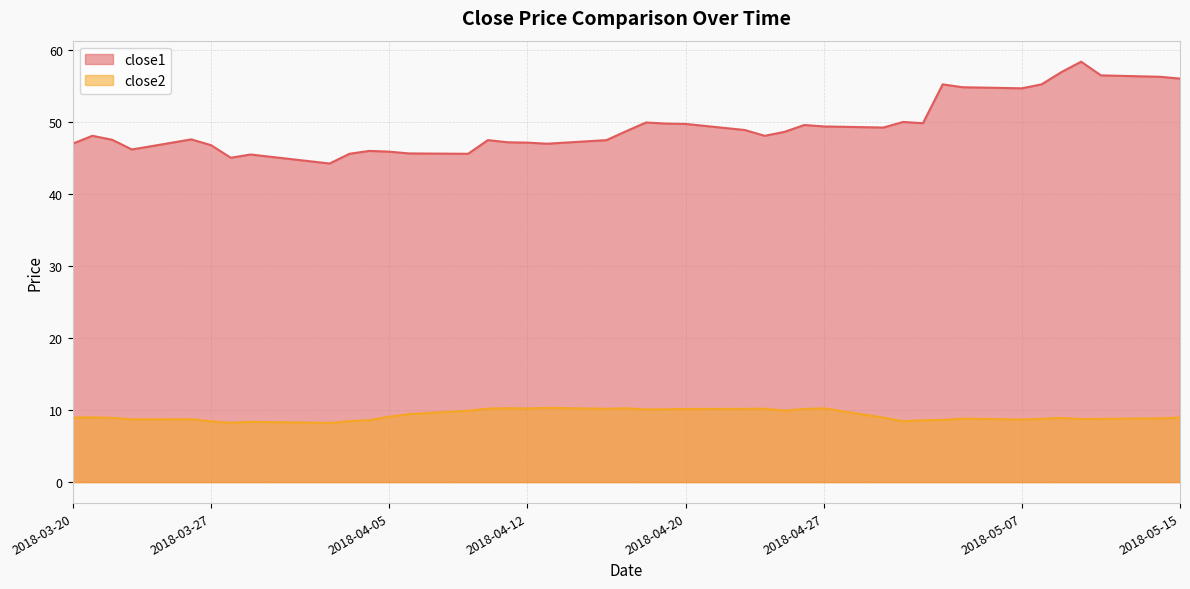

At which label does close2 reach its peak?

2018-04-13